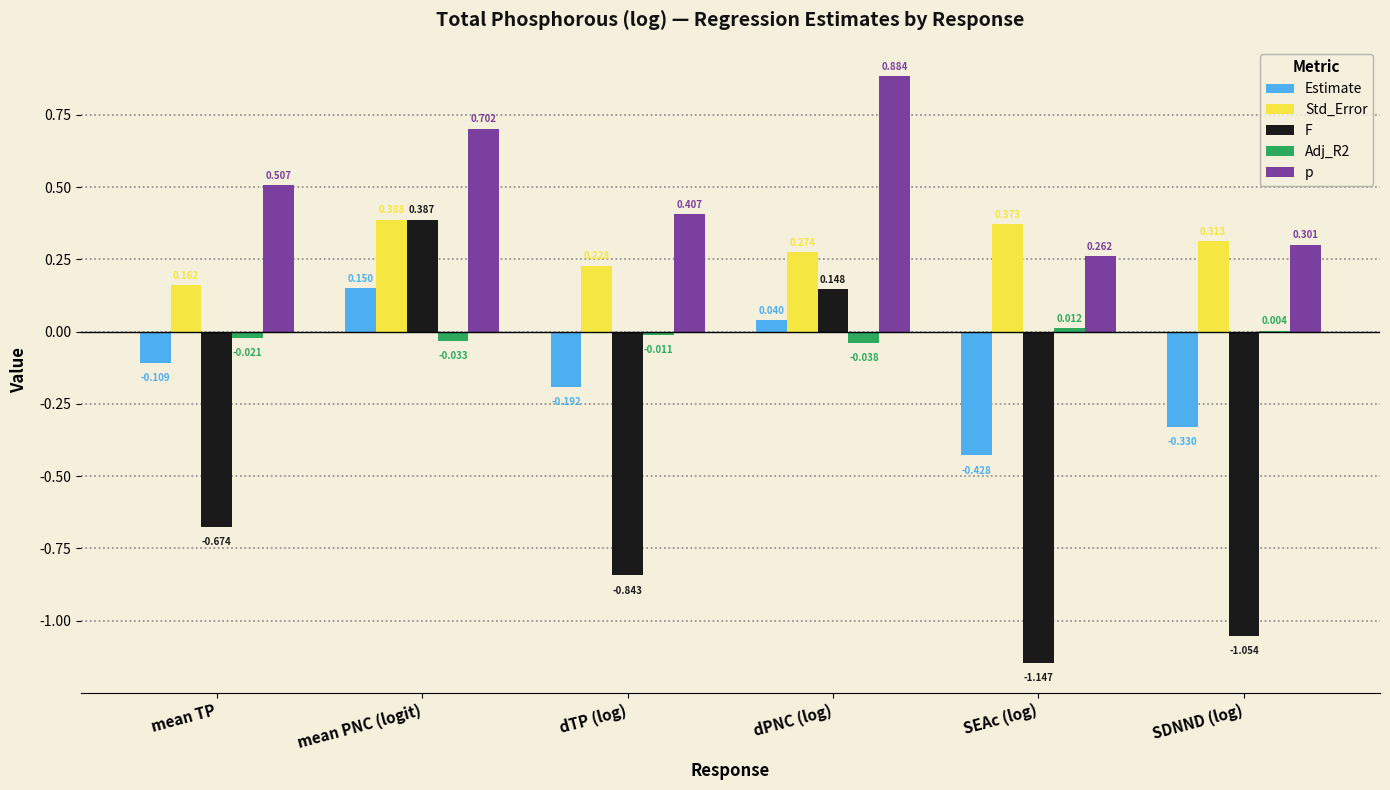

At which category is the sum across all series the highest?

mean PNC (logit)